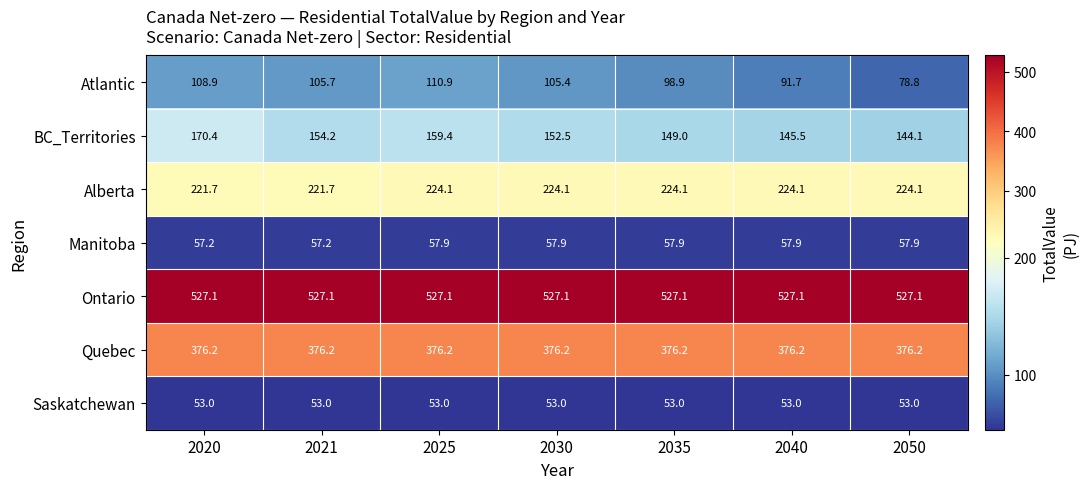

What is the total value across all series at 2025?

1508.6